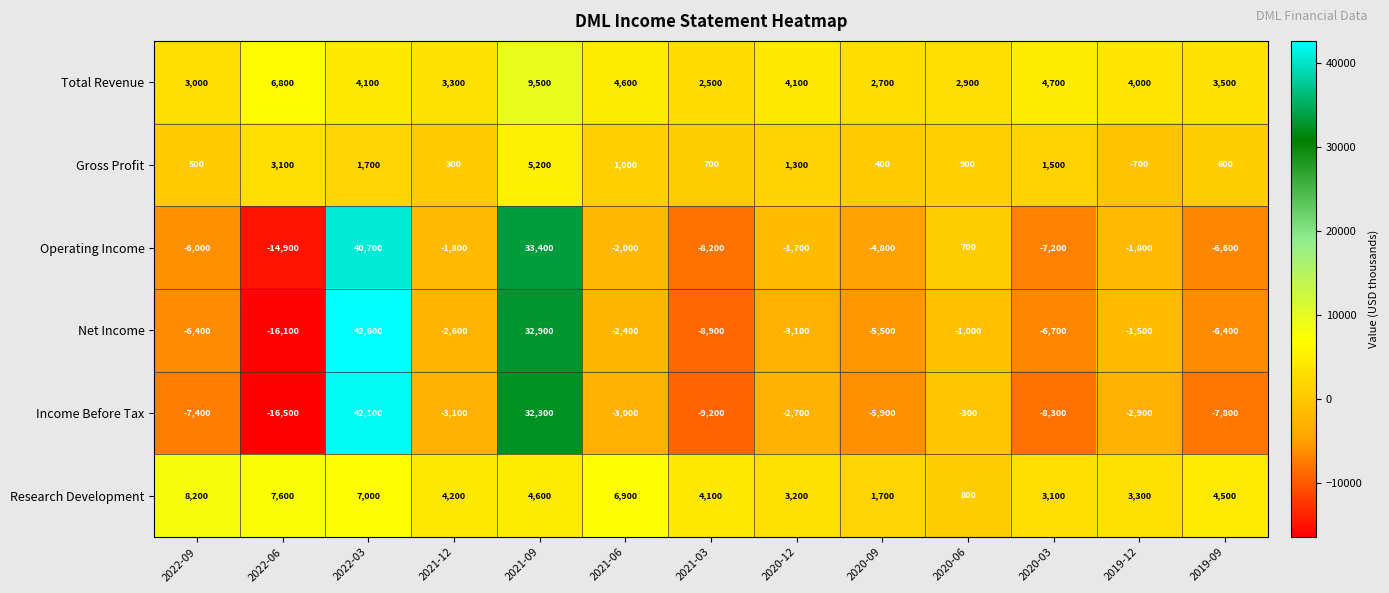

Is it true that Net Income equals -6700 at 2020-03?

True